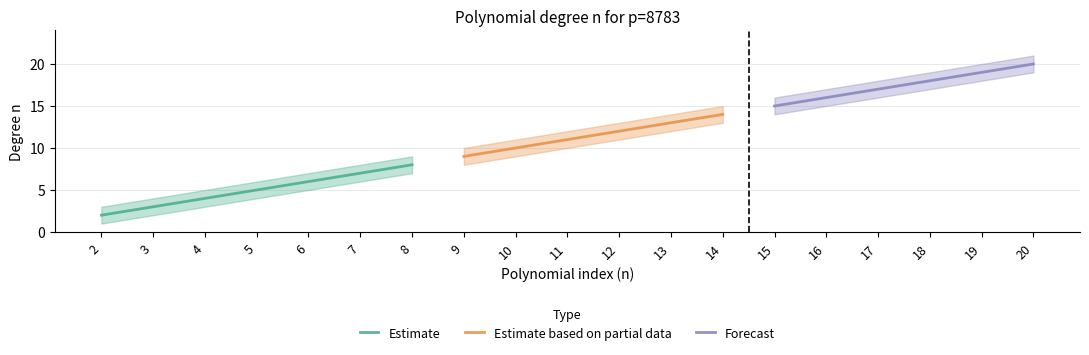

Reading right to left, extract all data points from this chart.

n: 20=20	19=19	18=18	17=17	16=16	15=15	14=14	13=13	12=12	11=11	10=10	9=9	8=8	7=7	6=6	5=5	4=4	3=3	2=2
n_lower: 20=19	19=18	18=17	17=16	16=15	15=14	14=13	13=12	12=11	11=10	10=9	9=8	8=7	7=6	6=5	5=4	4=3	3=2	2=1
n_upper: 20=21	19=20	18=19	17=18	16=17	15=16	14=15	13=14	12=13	11=12	10=11	9=10	8=9	7=8	6=7	5=6	4=5	3=4	2=3